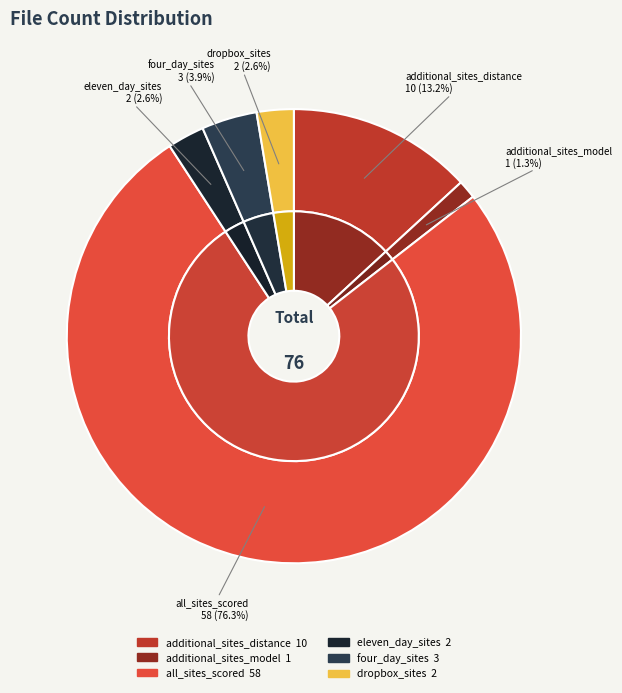

To the nearest percent, what portion does additional_sites_model represent?

1%